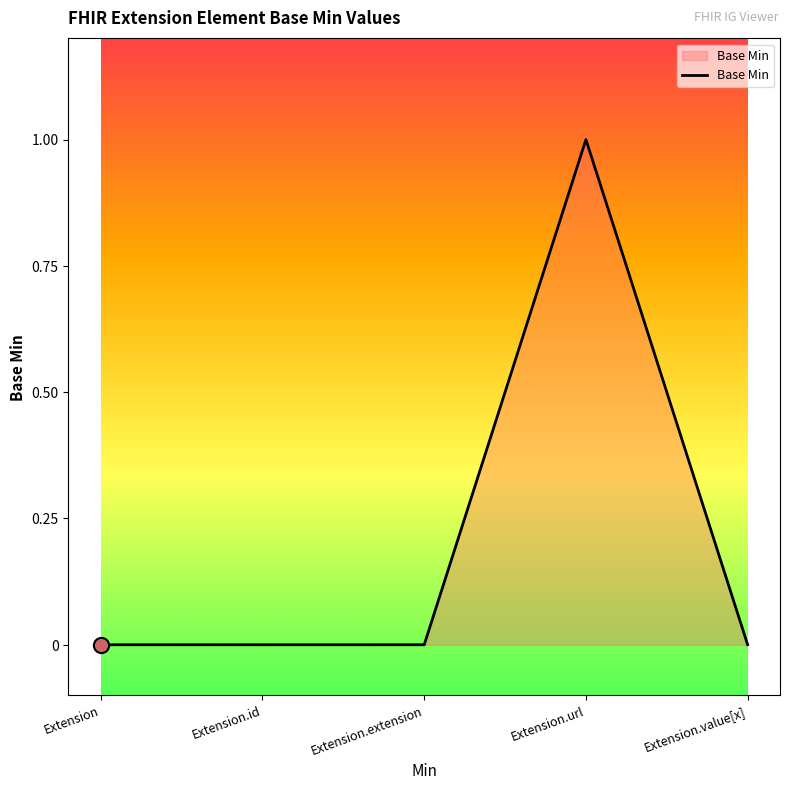

Between Extension.id and Extension.url, which is larger?

Extension.url